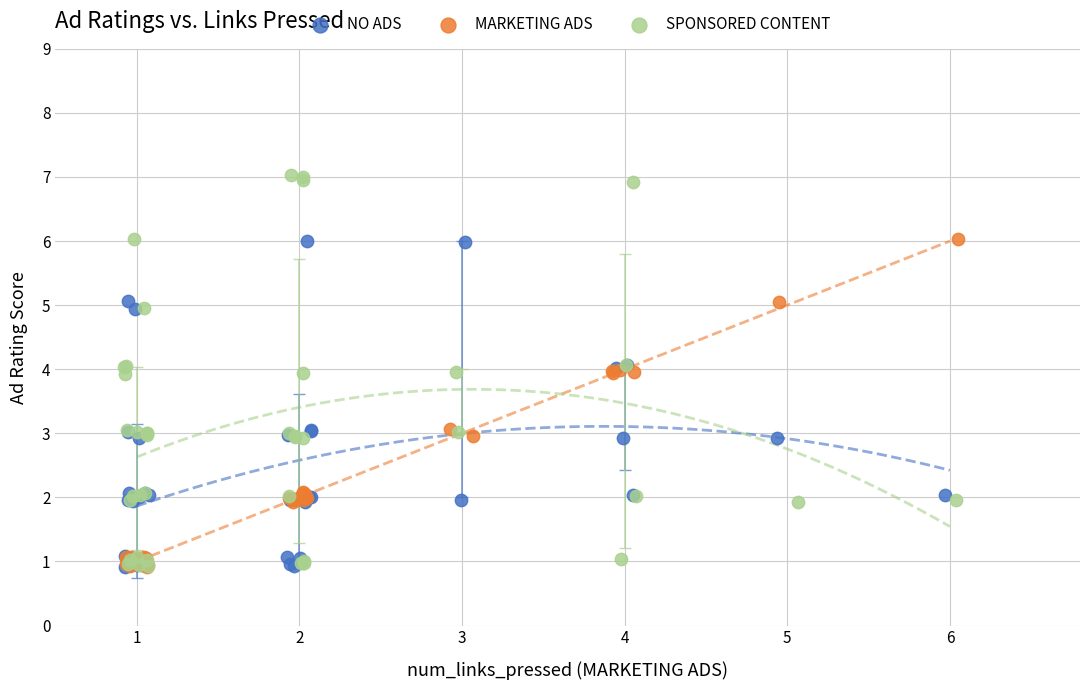

What are all the series names shown in the legend?

NO ADS, MARKETING ADS, SPONSORED CONTENT